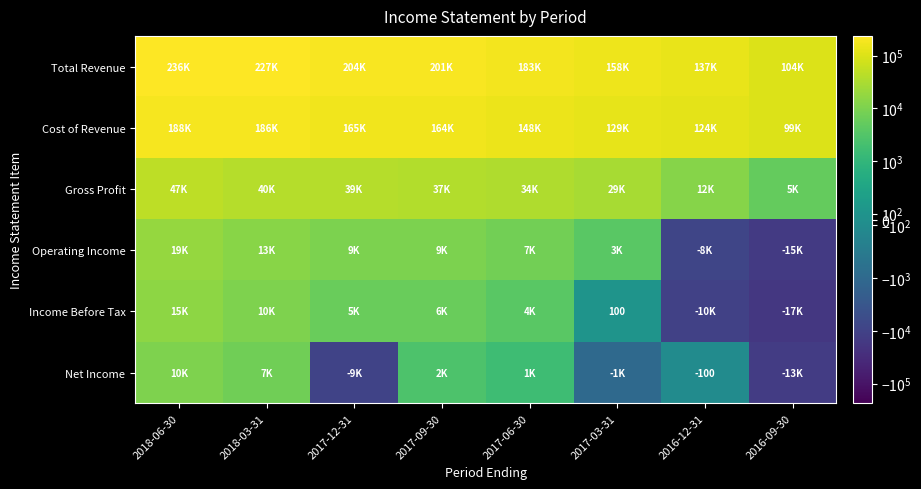

The value of Net Income at 2016-12-31 is -100. True or false?

True